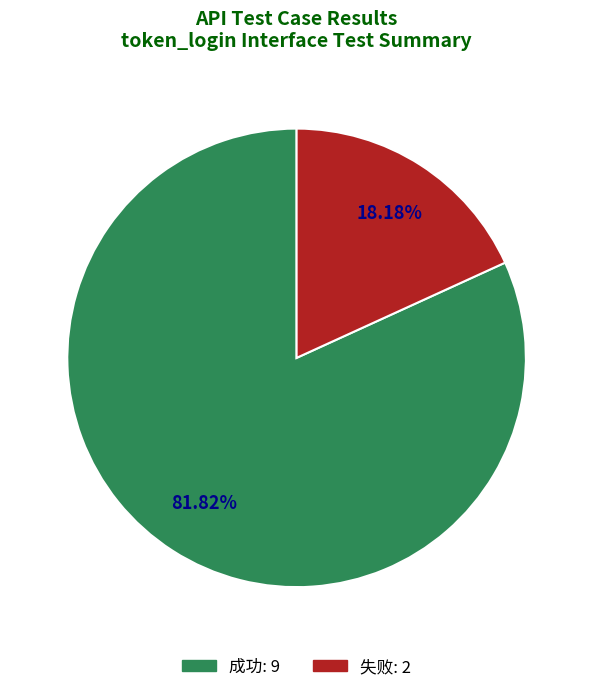

Which category accounts for the majority?

成功